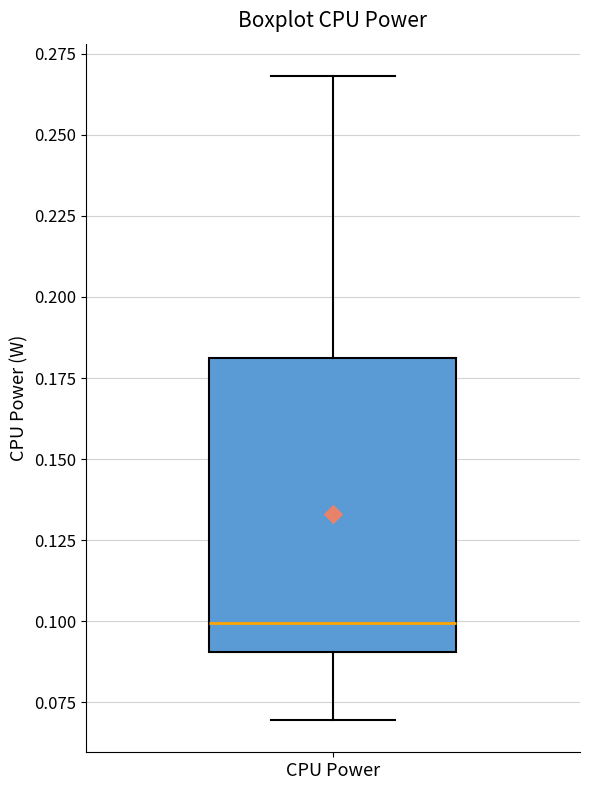

Read this box plot against the y-axis: the position of the median line, the range covered by the box, and the ends of both whiskers. The values are not printed on the chart, so give them approximately, as read against the axis.

median 0.10, box 0.09 to 0.18, whiskers 0.07 to 0.27